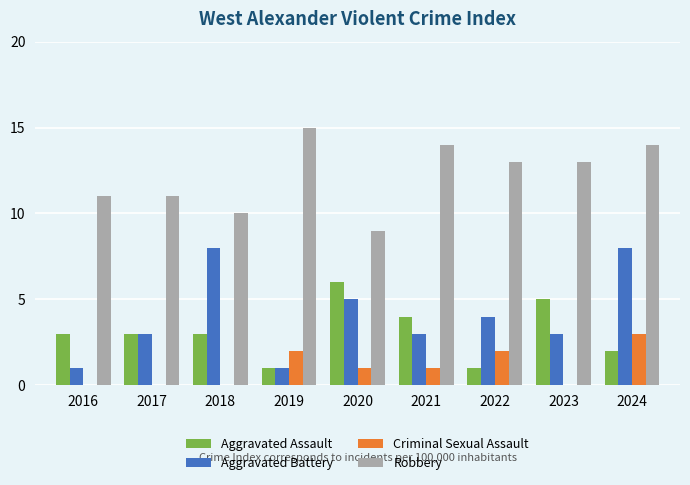

The Criminal Sexual Assault series shows -1 at 2023. True or false?

False